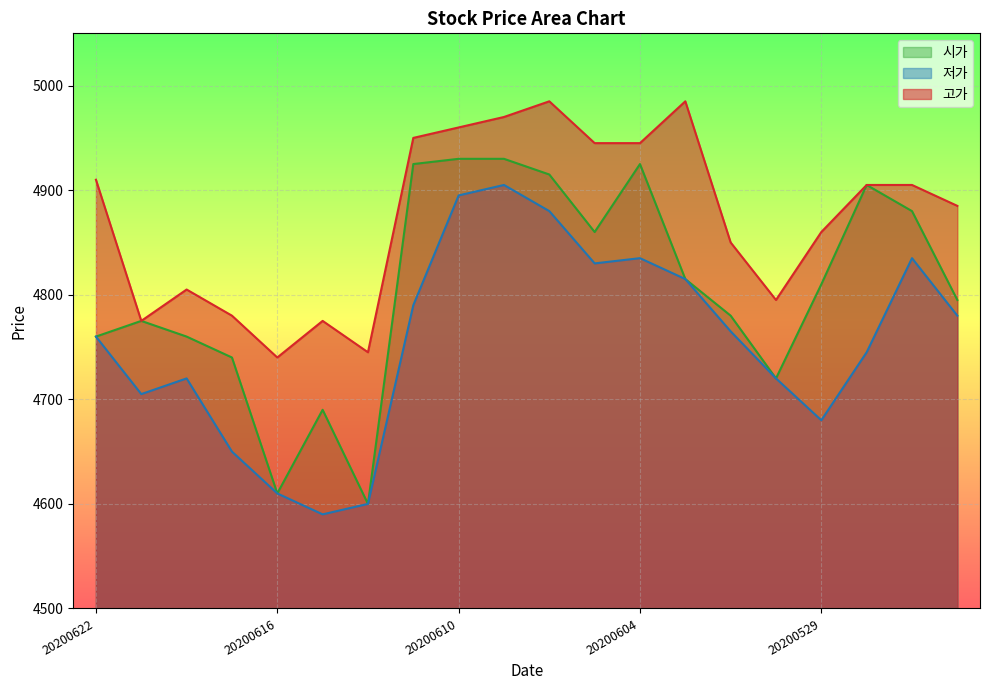

True or false: 시가 and 고가 cross at least once.

False